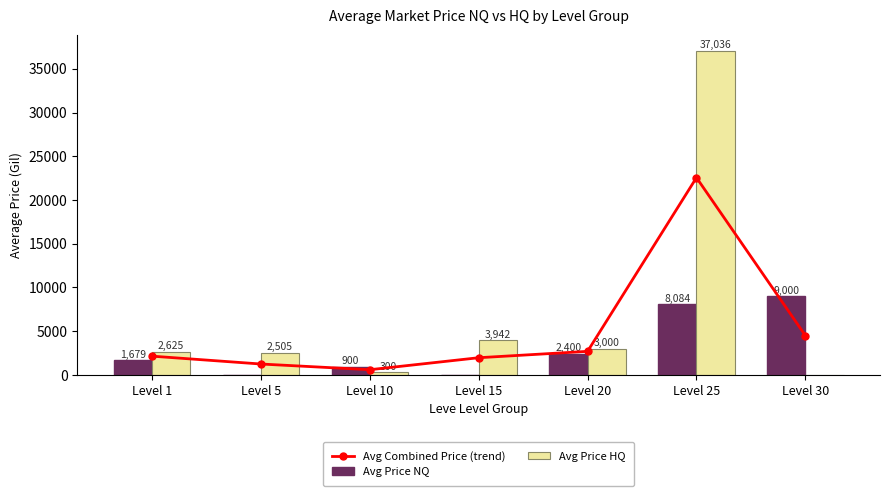

Is it true that Avg Price NQ equals 2400.0 at Level 20?

True